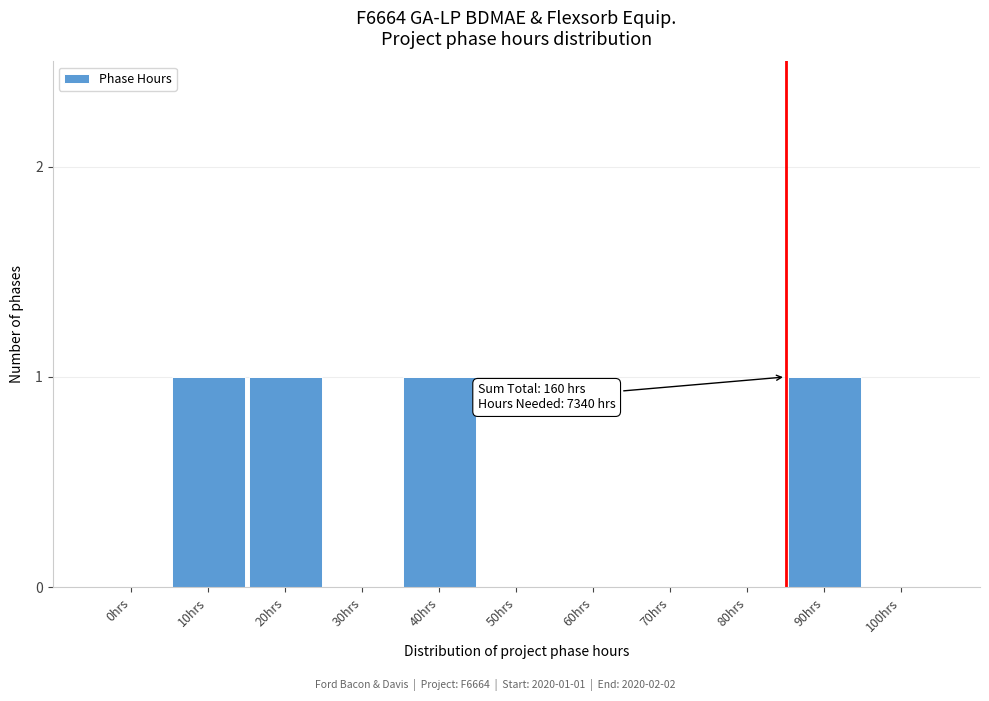

Reading right to left, transcribe all the data shown in this chart.

100hrs=0	90hrs=1	80hrs=0	70hrs=0	60hrs=0	50hrs=0	40hrs=1	30hrs=0	20hrs=1	10hrs=1	0hrs=0